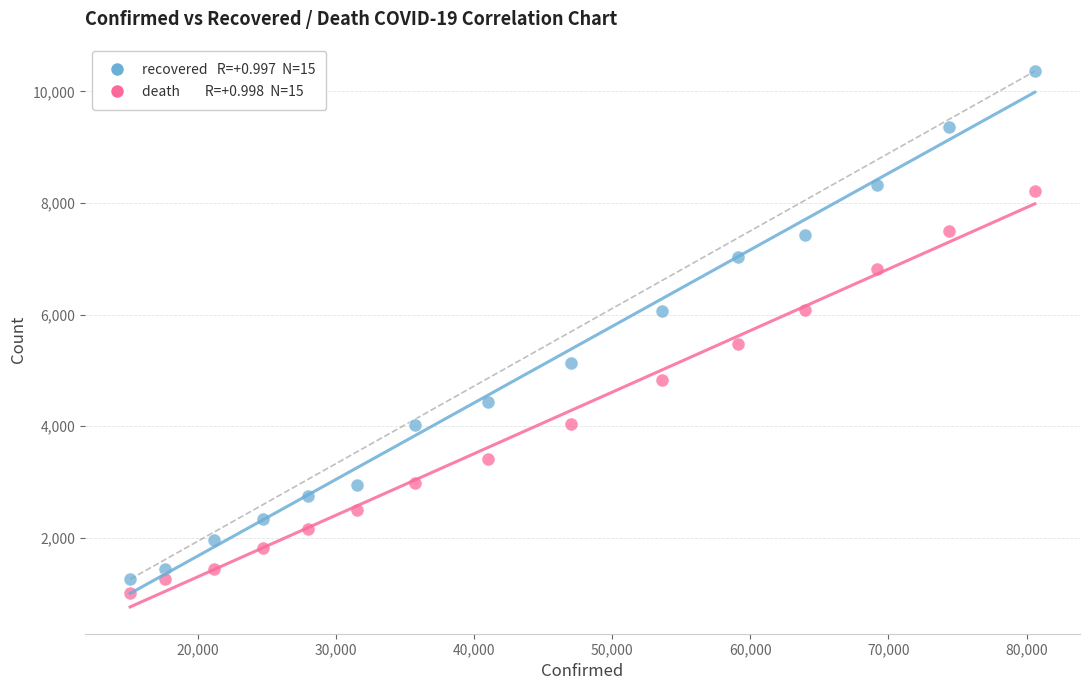

Across all data points, what is the range of Y values (max minus min)?

9345